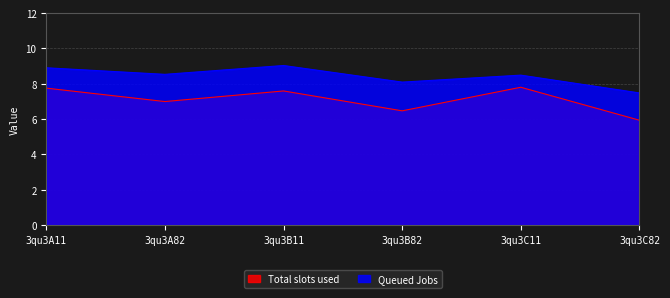

At which label does Queued Jobs reach its minimum?

3qu3C82